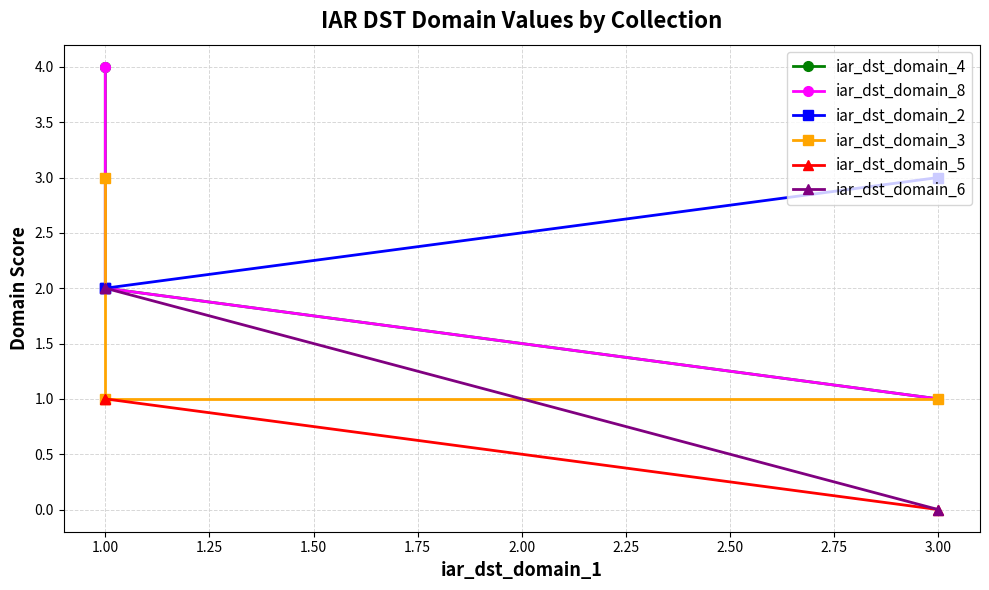

How many lines are shown in the chart?

6